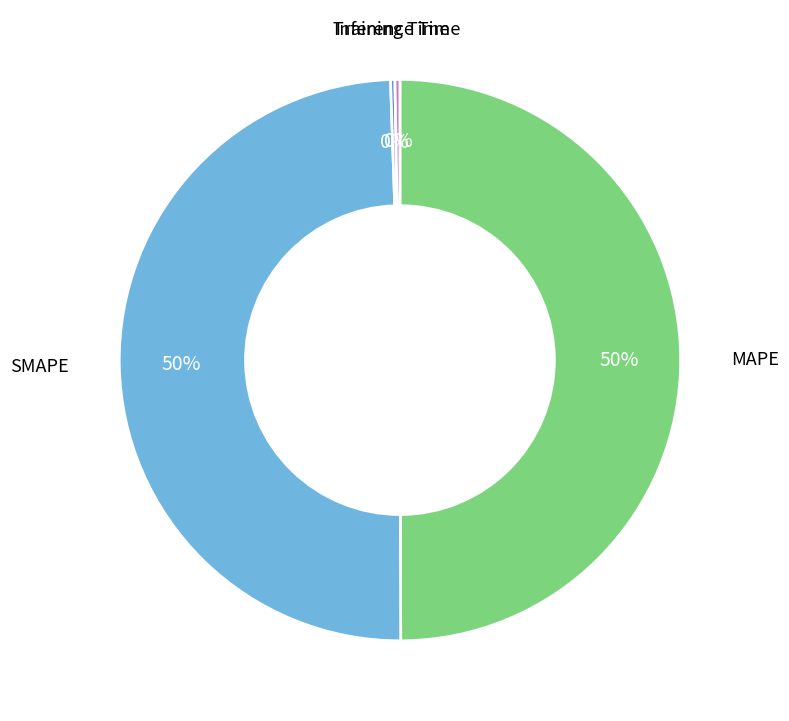

To the nearest percent, what is the average slice percentage?

20%